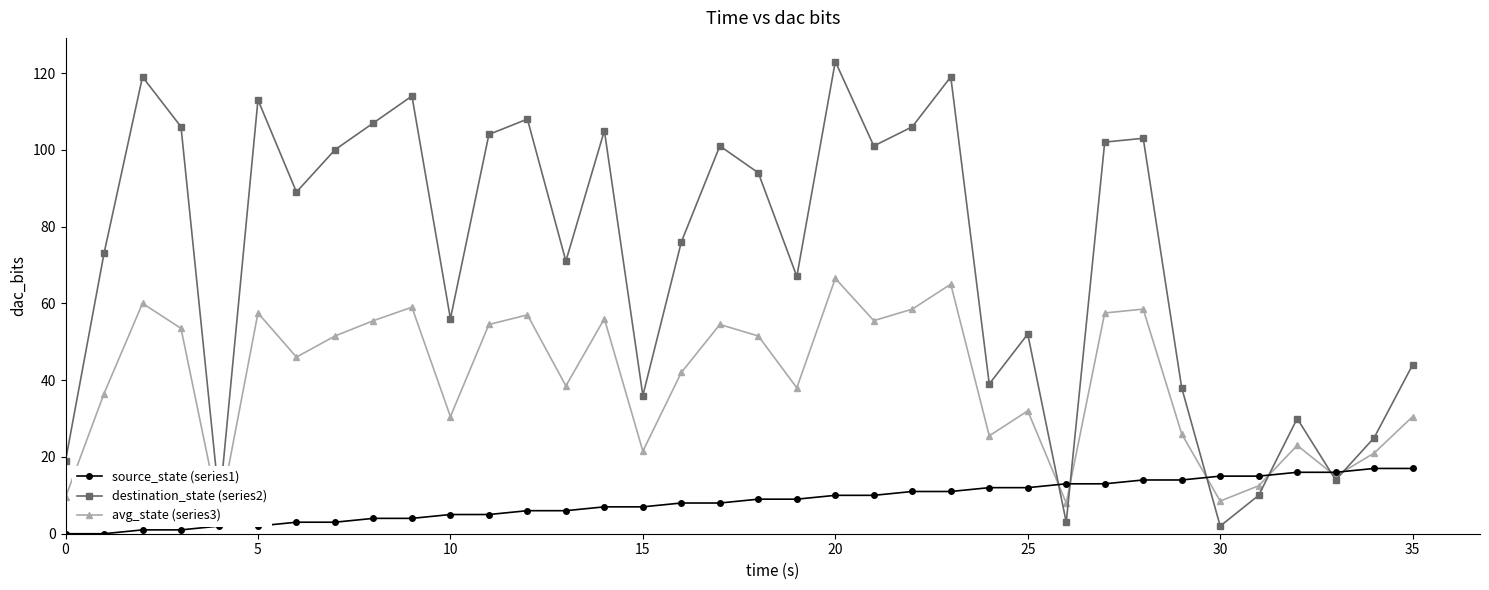

Reading right to left, extract all data points from this chart.

source_state (series1): 17.0	17.0	16.0	16.0	15.0	15.0	14.0	14.0	13.0	13.0	12.0	12.0	11.0	11.0	10.0	10.0	9.0	9.0	8.0	8.0	7.0	7.0	6.0	6.0	5.0	5.0	4.0	4.0	3.0	3.0	2.0	2.0	1.0	1.0	0.0	0.0
destination_state (series2): 44.0	25.0	14.0	30.0	10.0	2.0	38.0	103.0	102.0	3.0	52.0	39.0	119.0	106.0	101.0	123.0	67.0	94.0	101.0	76.0	36.0	105.0	71.0	108.0	104.0	56.0	114.0	107.0	100.0	89.0	113.0	8.0	106.0	119.0	73.0	19.0
avg_state (series3): 30.5	21.0	15.0	23.0	12.5	8.5	26.0	58.5	57.5	8.0	32.0	25.5	65.0	58.5	55.5	66.5	38.0	51.5	54.5	42.0	21.5	56.0	38.5	57.0	54.5	30.5	59.0	55.5	51.5	46.0	57.5	5.0	53.5	60.0	36.5	9.5